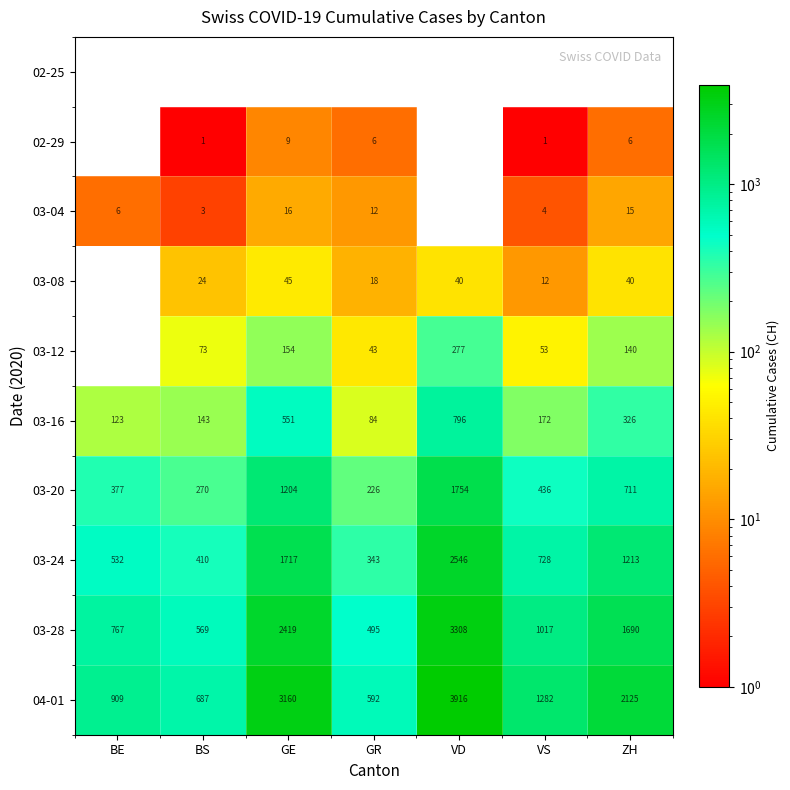

Where is 03-24 nearest to the value 1444?

ZH